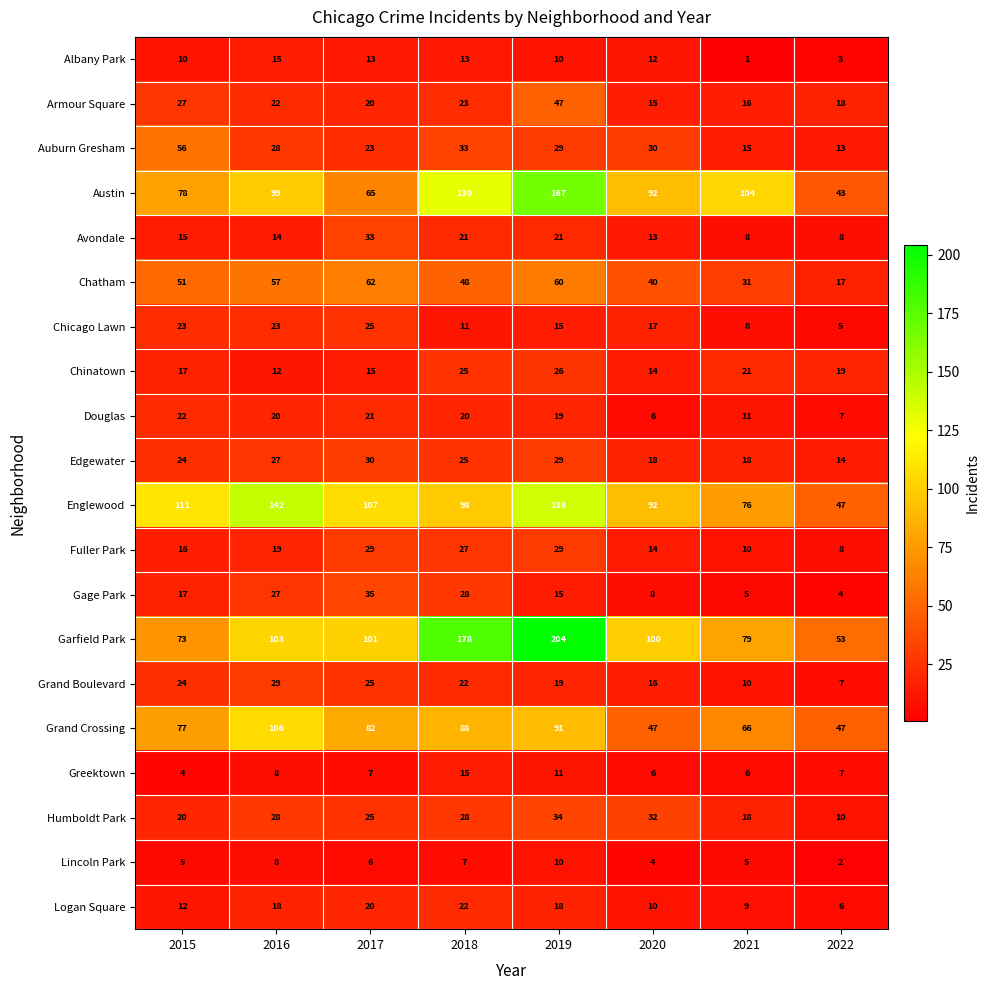

Read the Lincoln Park value at 2021.

5